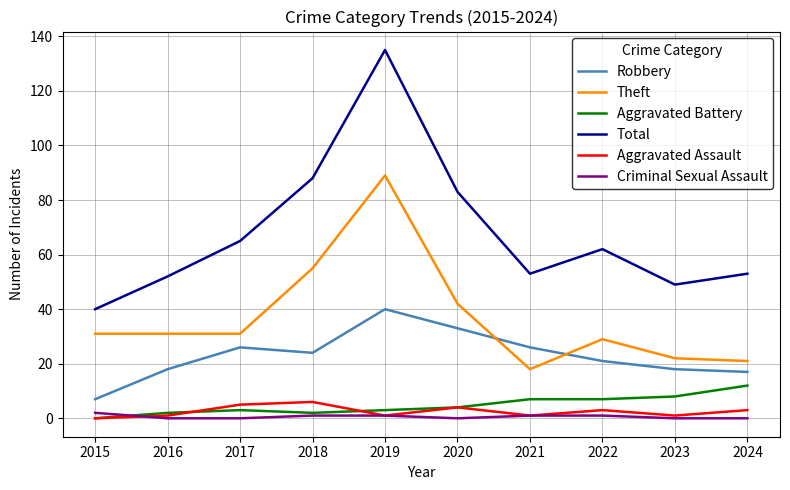

How many interior local peaks does the Robbery series have?

2